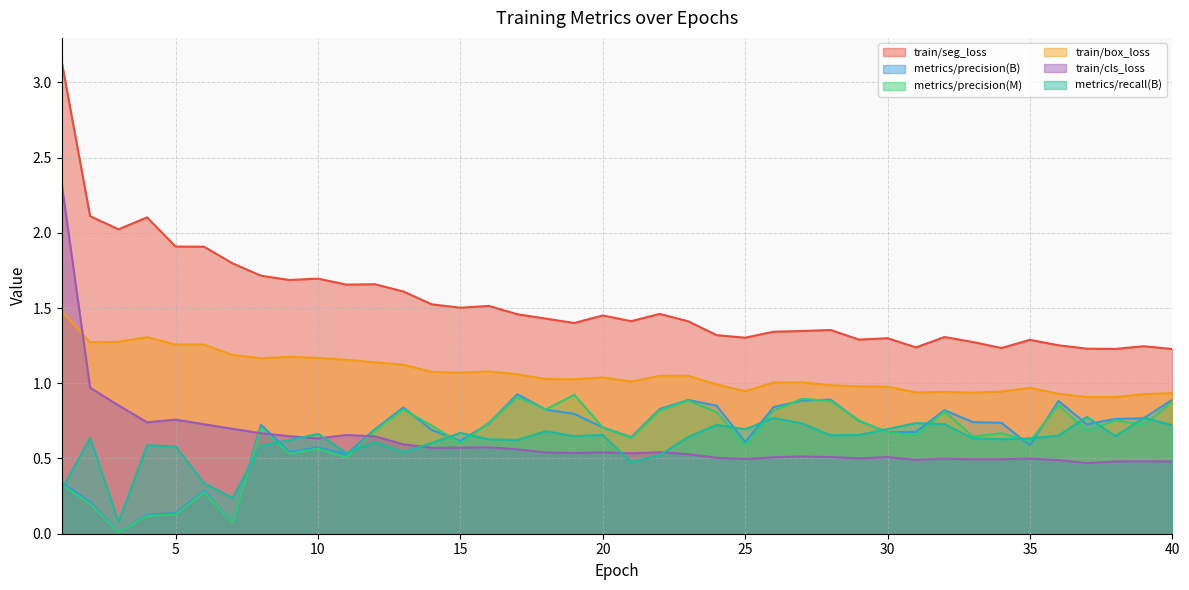

Which series has the largest range (max minus min)?

train/seg_loss